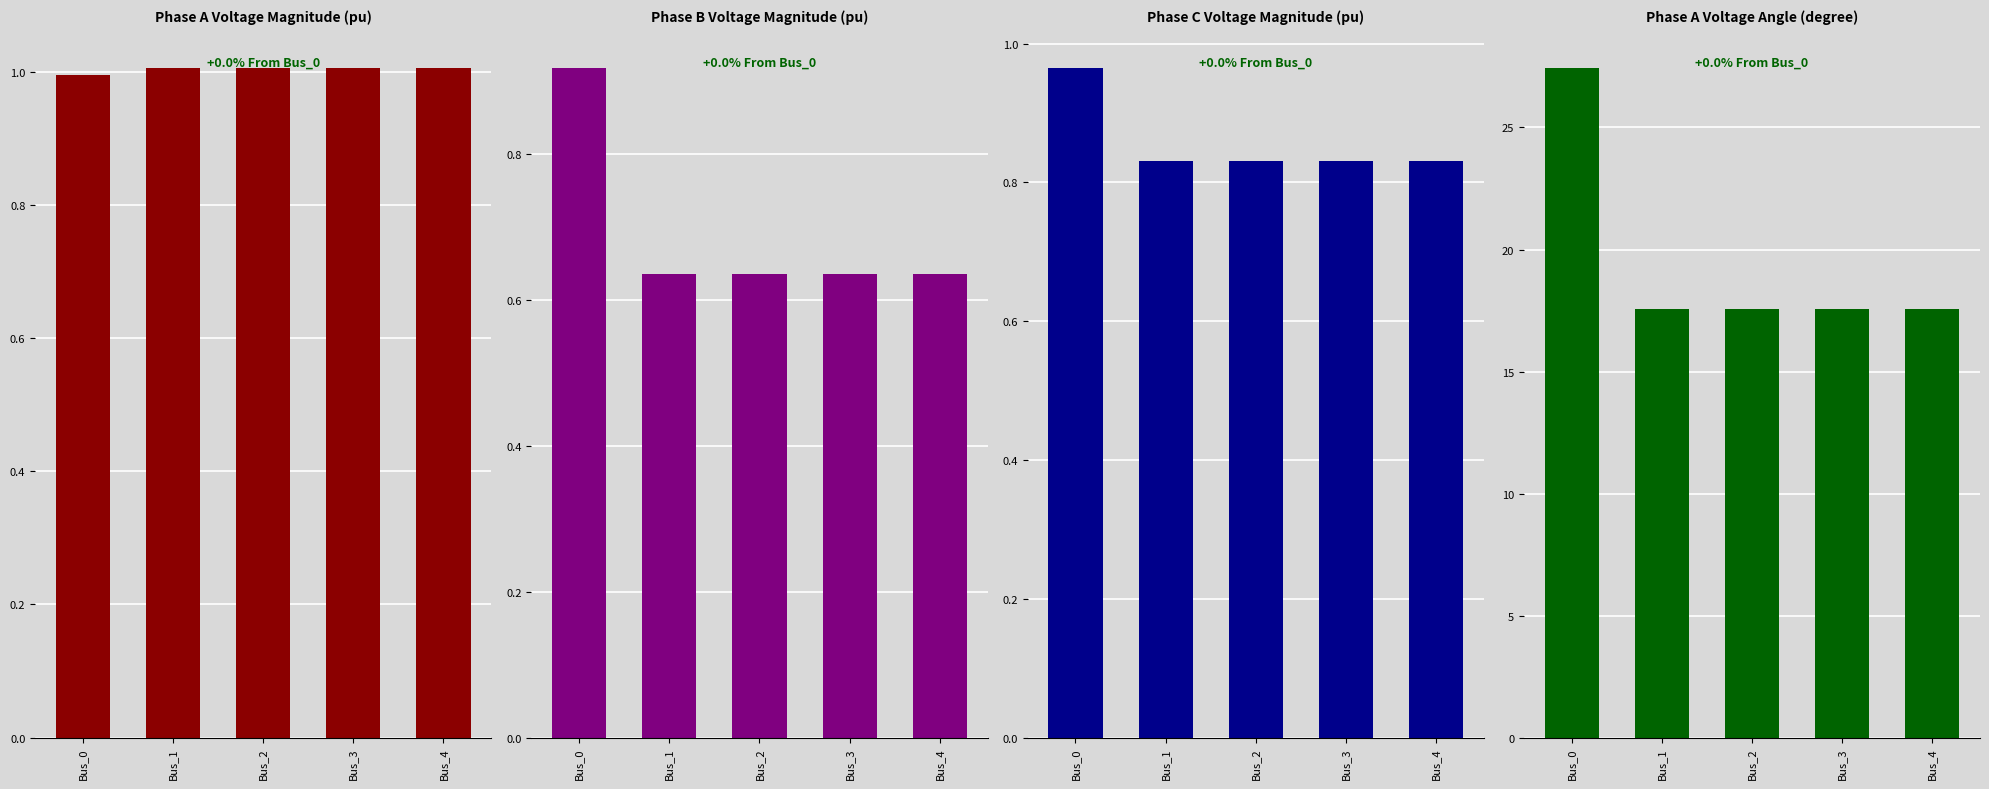

Which series has the largest total across all categories?

pf_va_a_degree